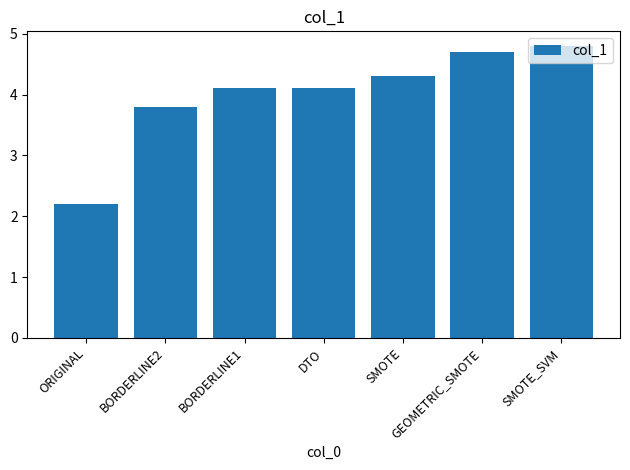

How many data points are less than 4?

2